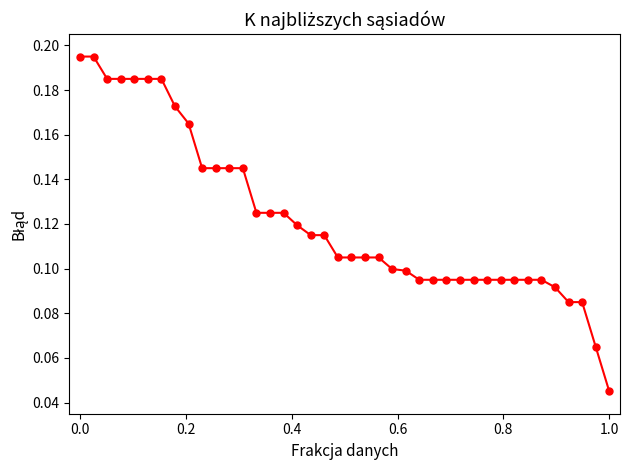

Count the values in the range 0 to 1.

40